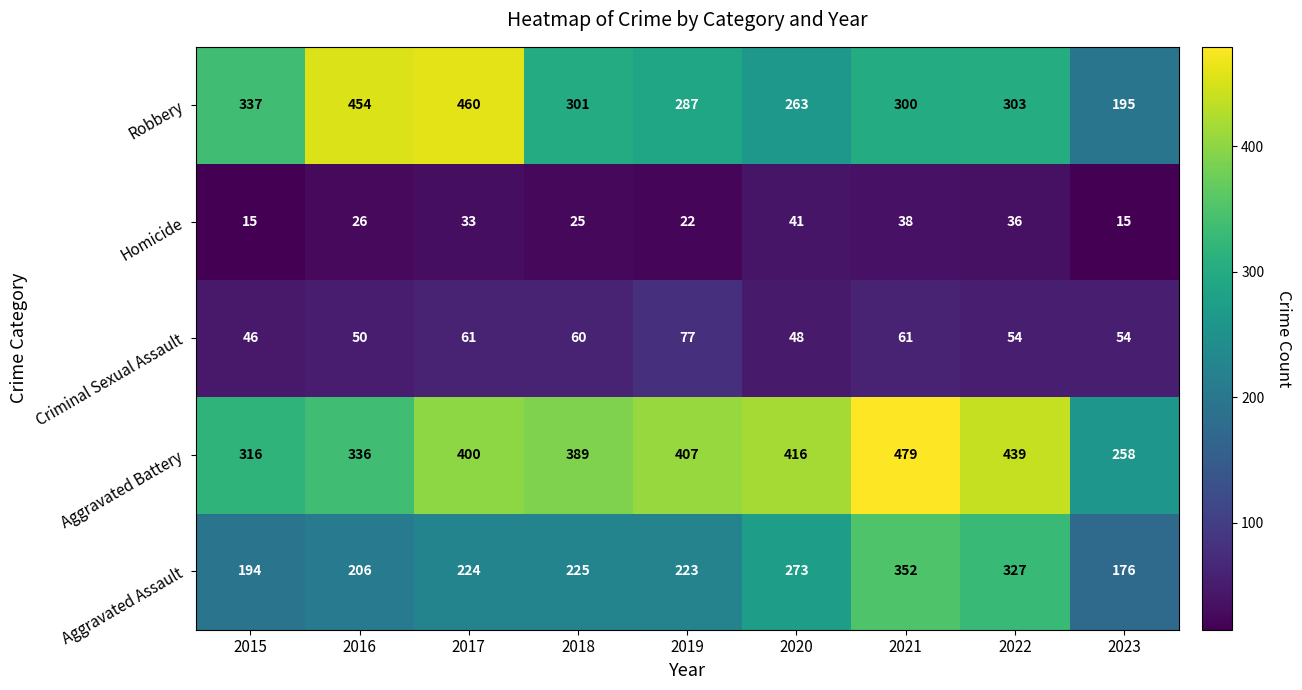

At which label does Aggravated Assault reach its peak?

2021